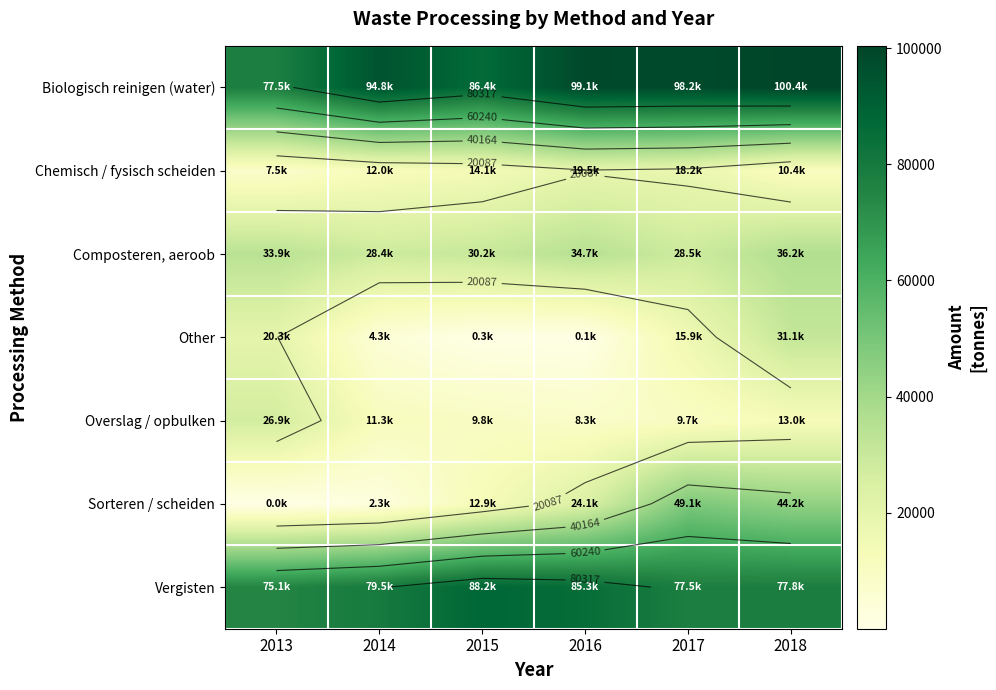

The value of Other at 2015 is 484.7. True or false?

False